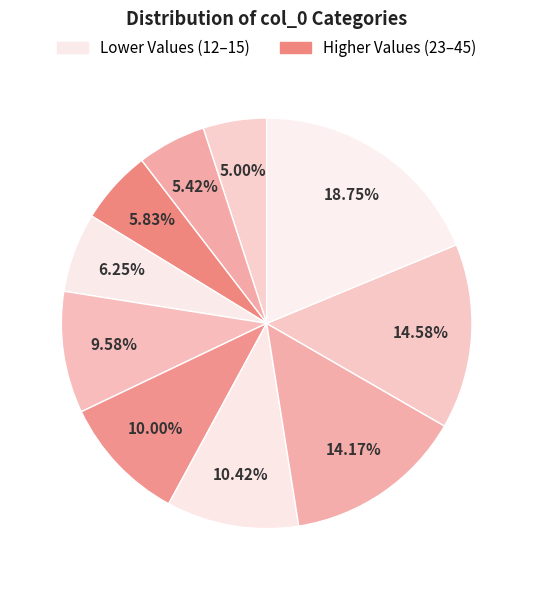

How many segments does this pie chart have?

10